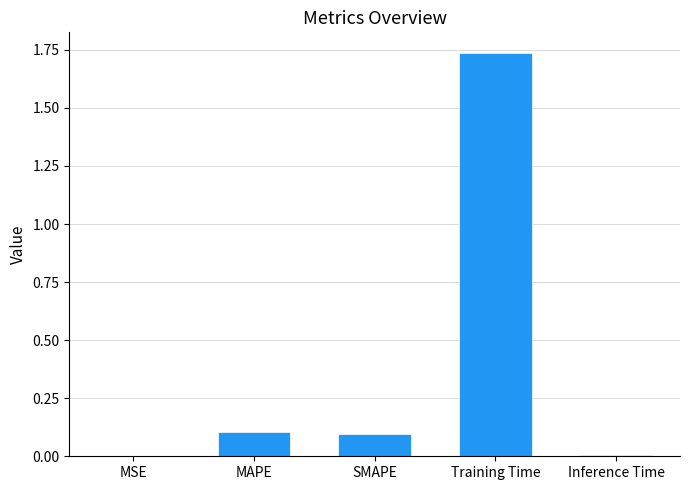

Between Training Time and MSE, which is larger?

Training Time